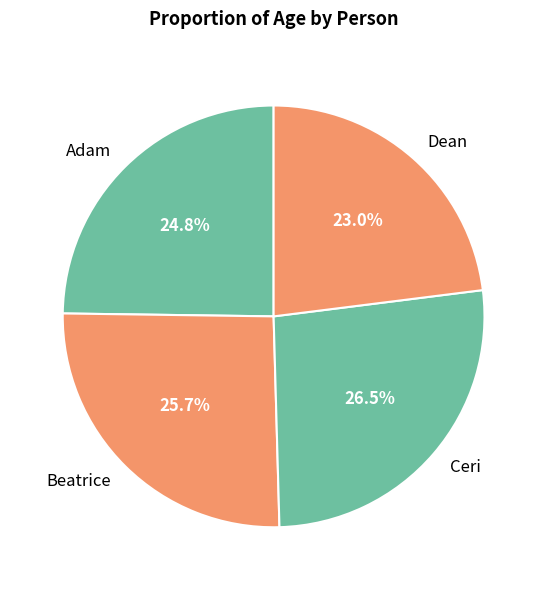

Between Dean and Beatrice, which is larger?

Beatrice